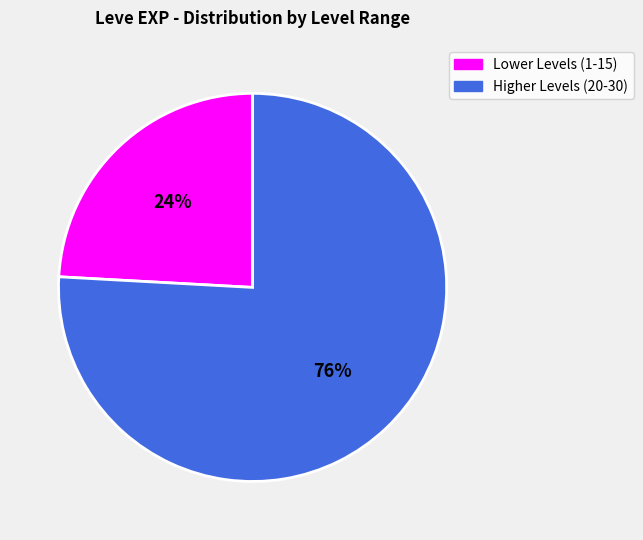

To the nearest percent, what is the difference between the largest and smallest slice percentages?

52%